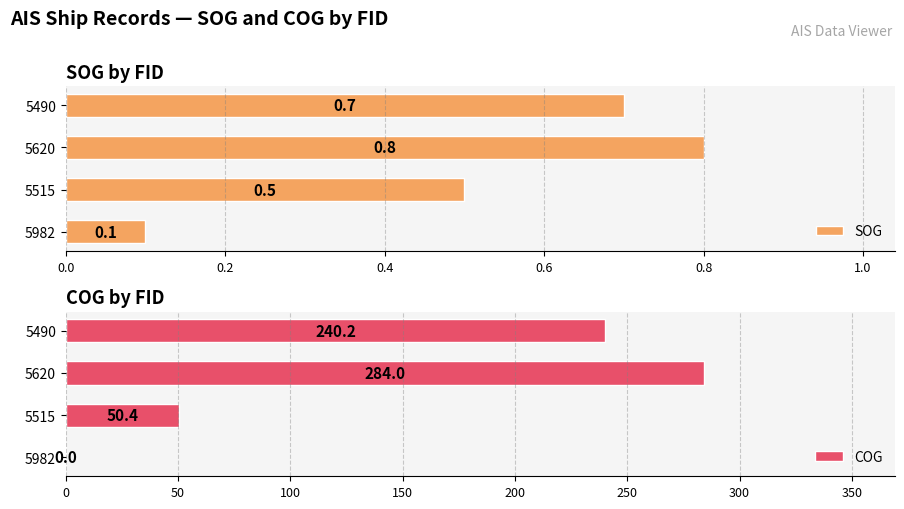

Where is COG nearest to the value 142?

5515